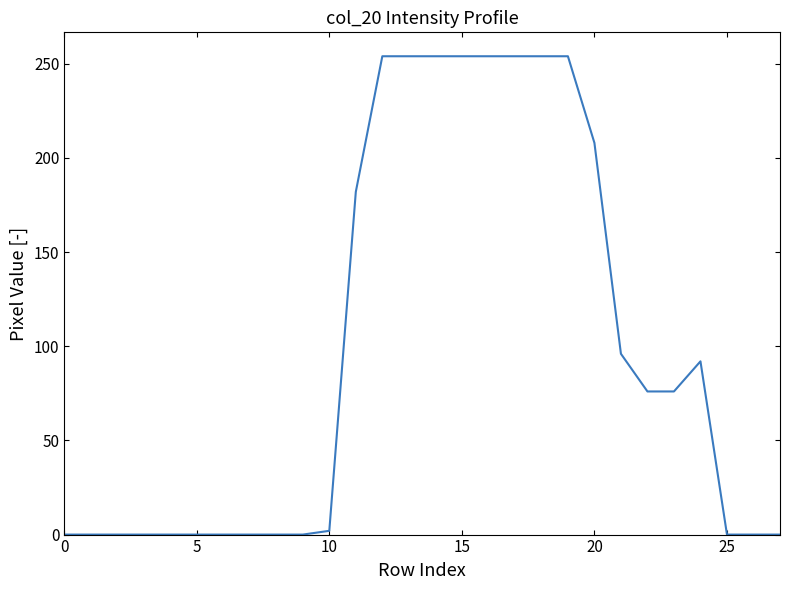

What is the greatest value displayed?

254